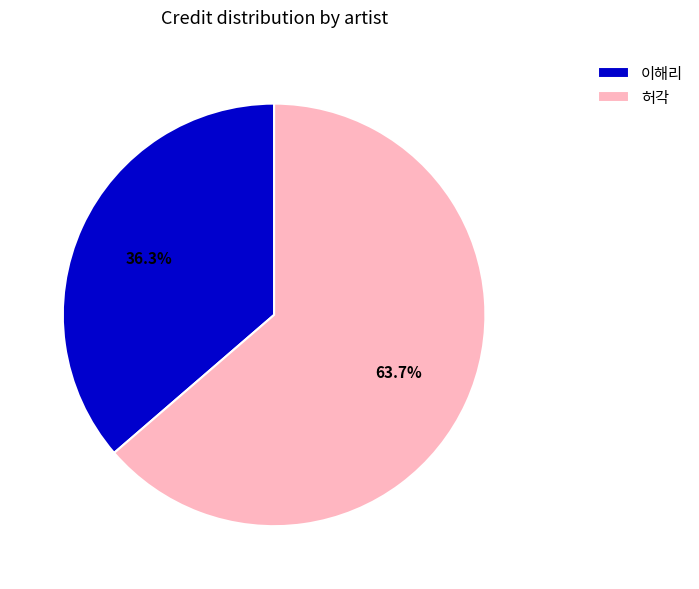

Rank the categories by value from lowest to highest.

이해리, 허각